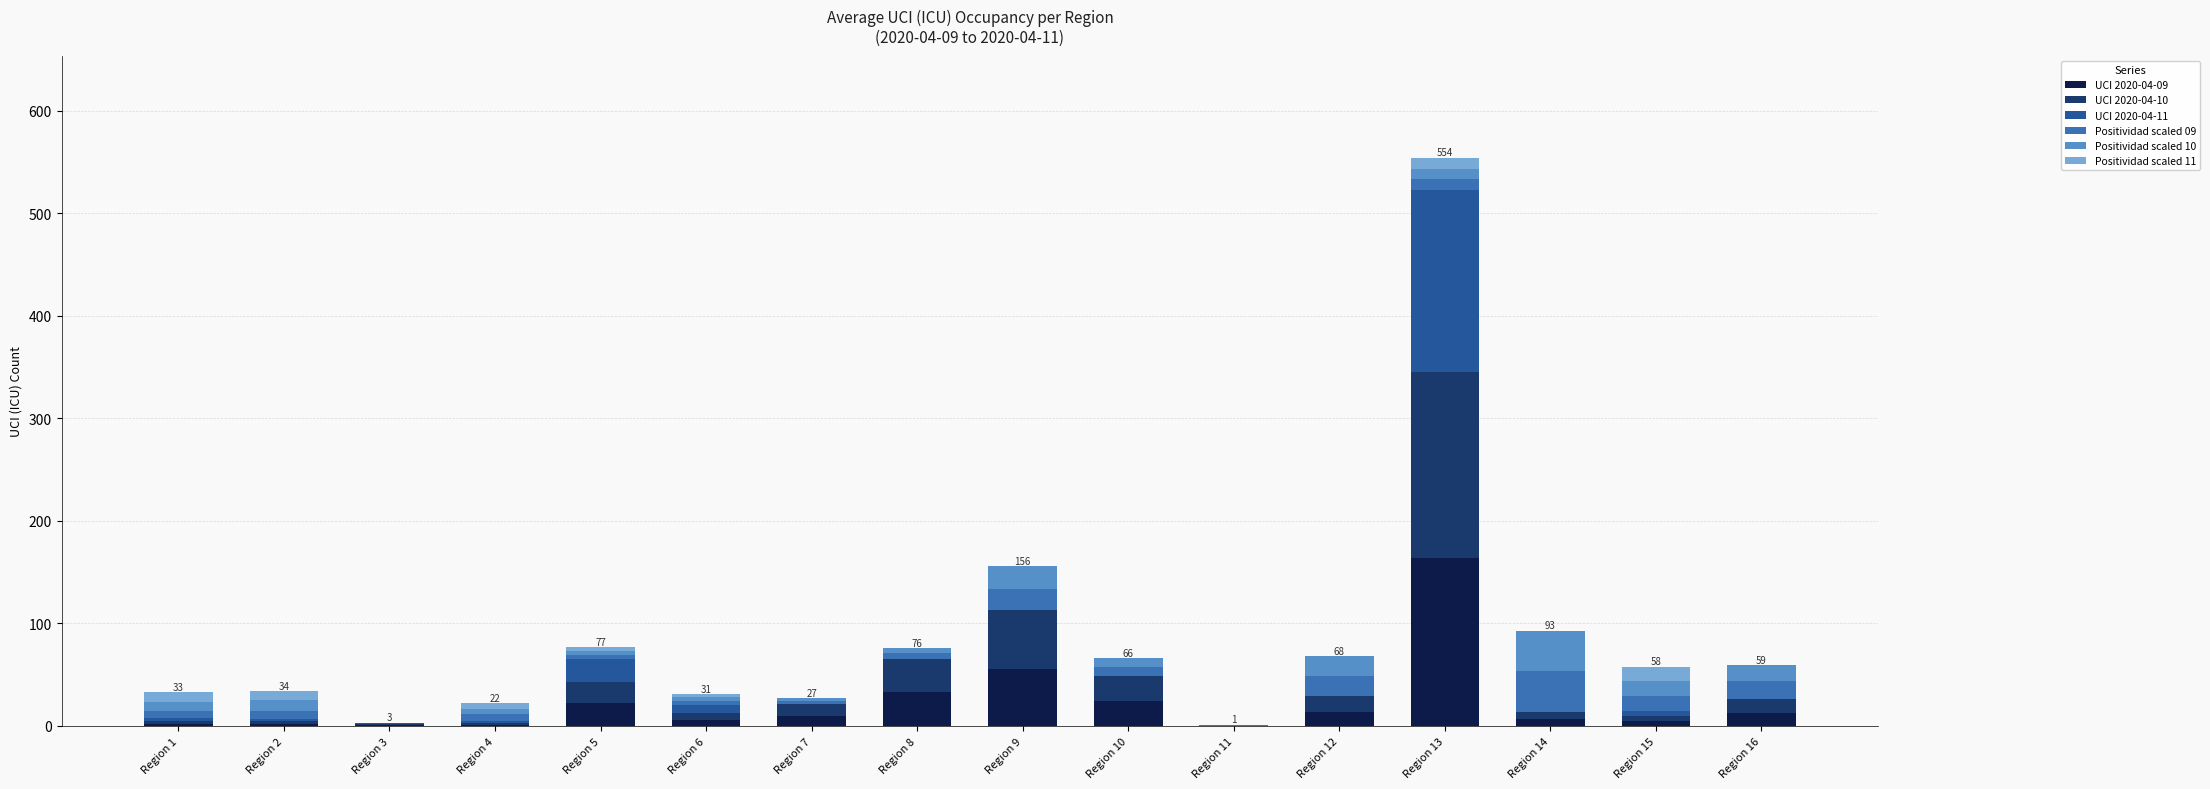

Does the chart contain stacked bars?

Yes